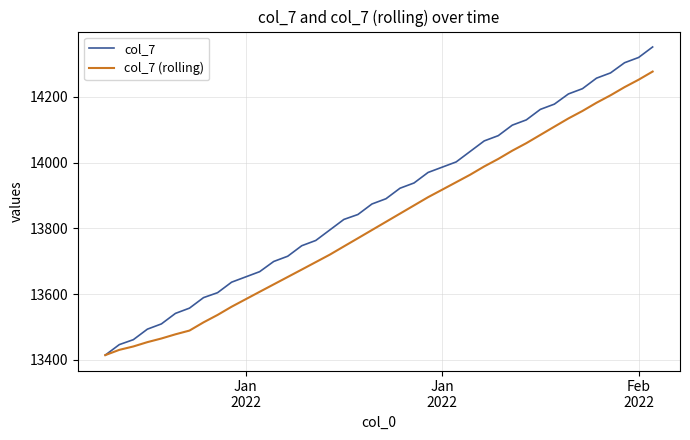

Which series has the largest total across all categories?

col_7